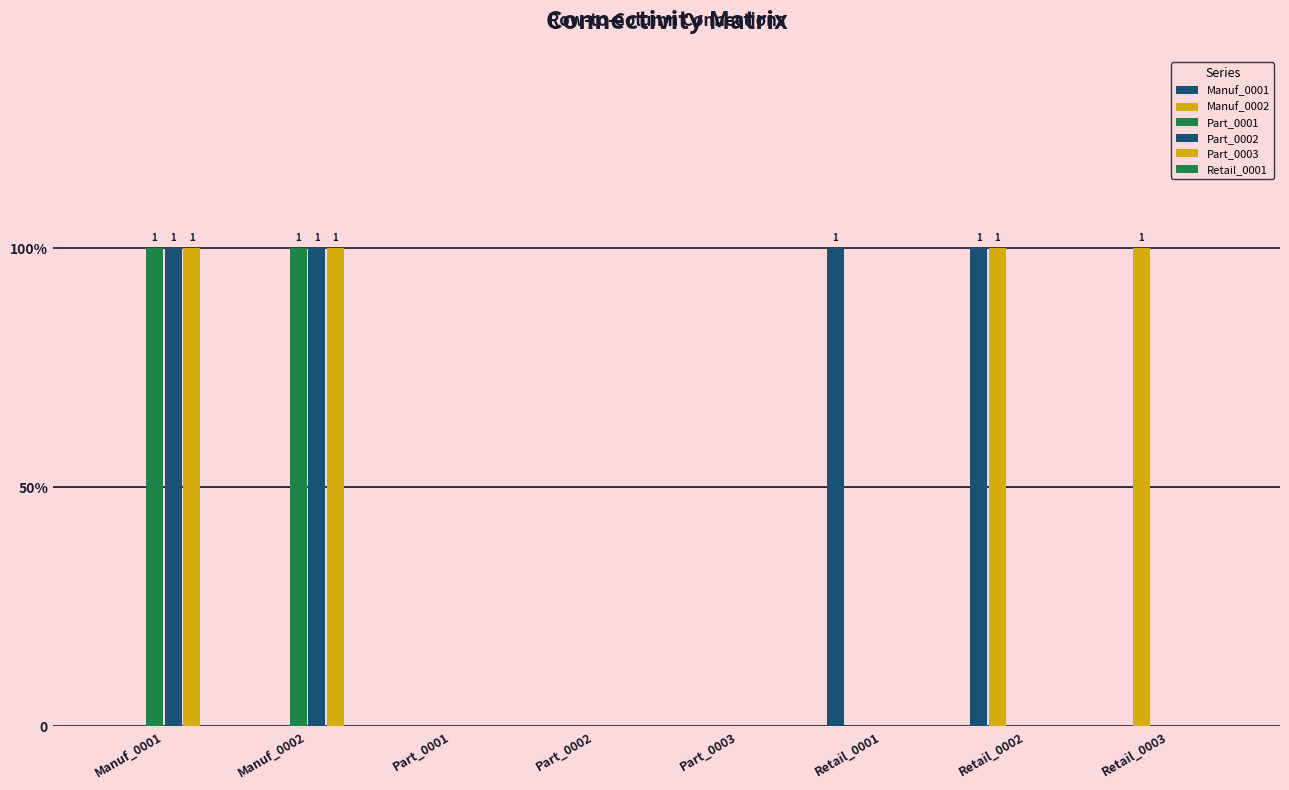

Are the bars grouped side by side (vs. stacked)?

Yes